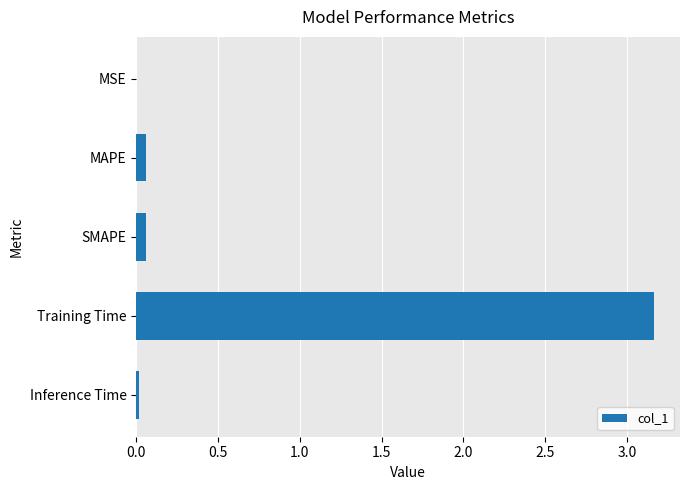

Which category has the highest value across all series?

Training Time